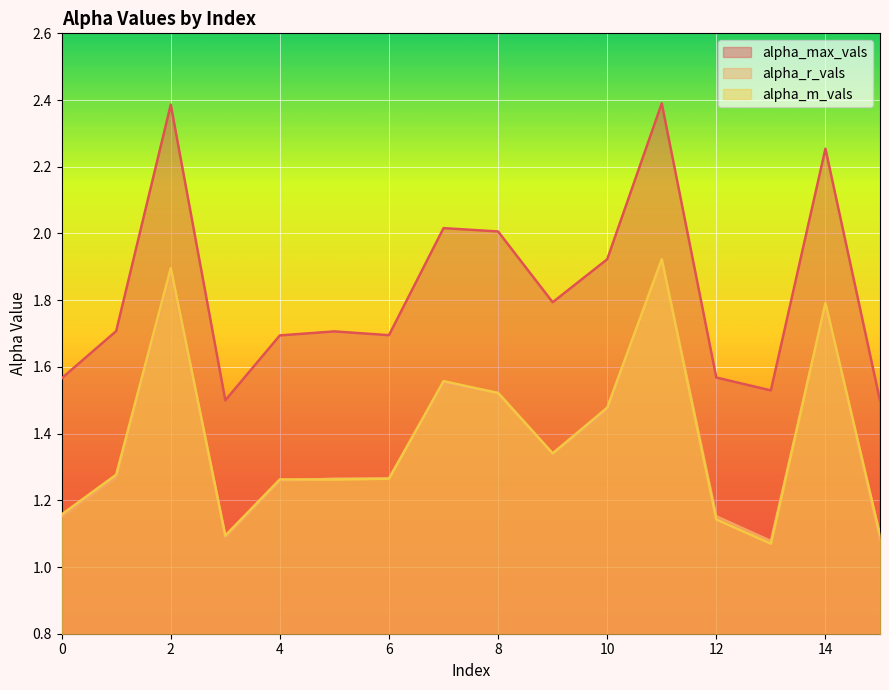

What is the lowest value of the alpha_m_vals series?

1.1